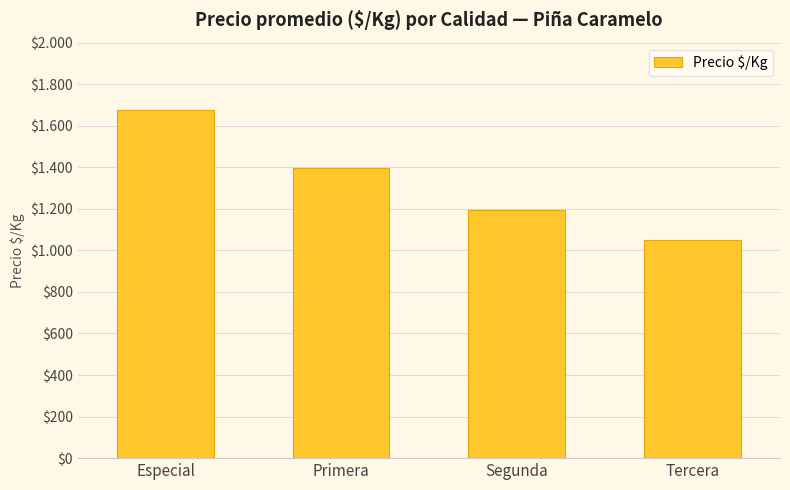

Approximately how many times larger is the value at Especial compared to Primera?

1.2